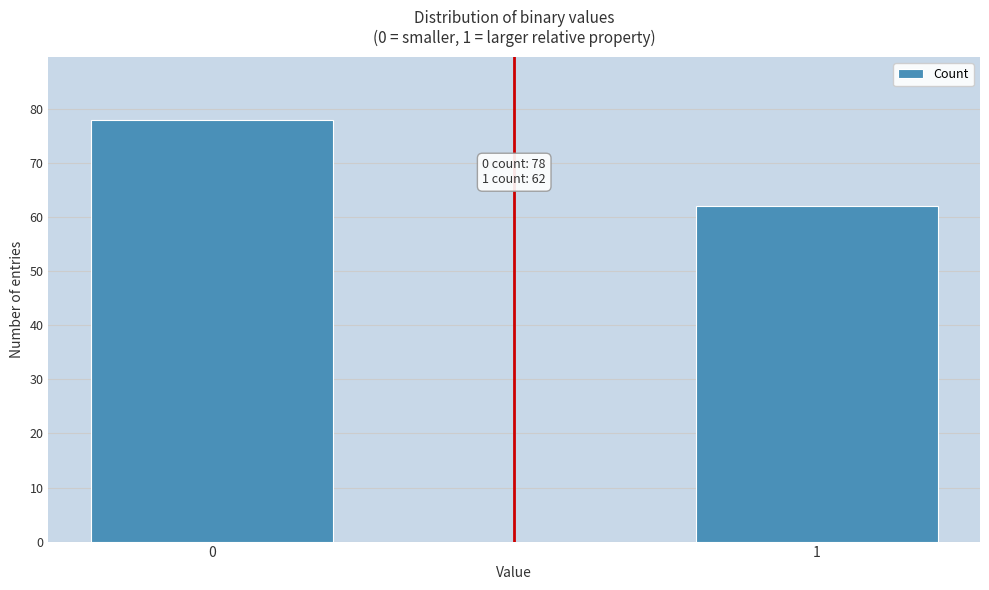

Reading left to right, list all the values displayed in this chart.

78	62